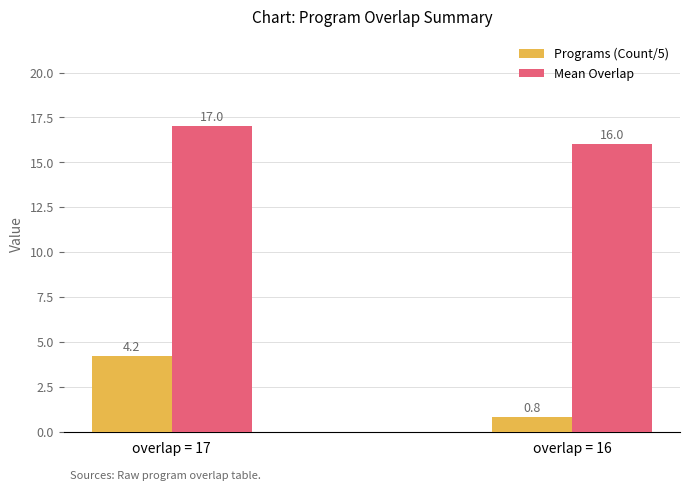

List the labels in order of Programs (Count/5) value, smallest first.

overlap = 16, overlap = 17